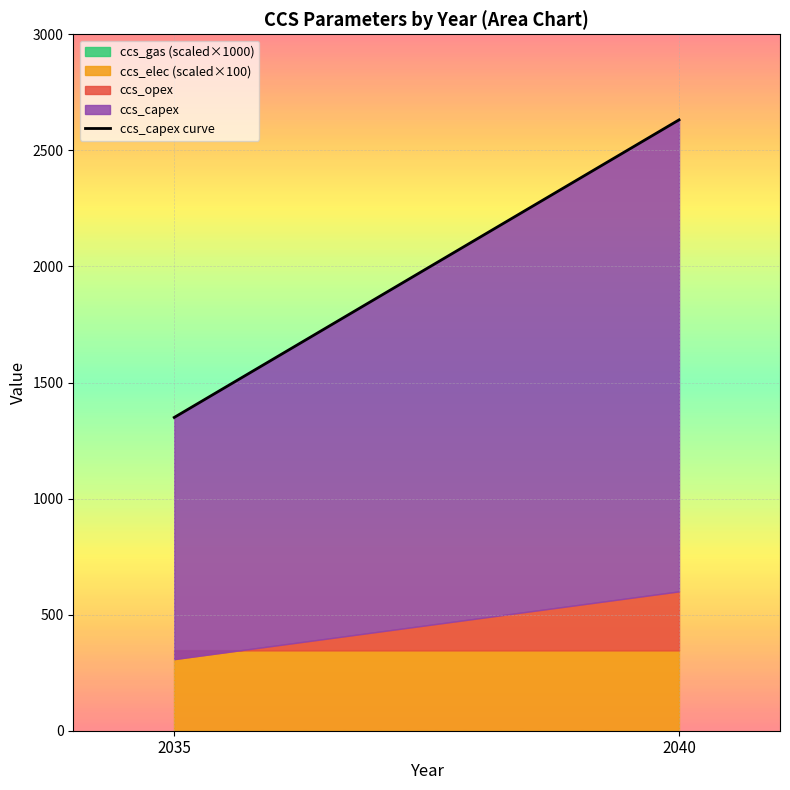

Does the chart display data point markers on the line(s)?

No